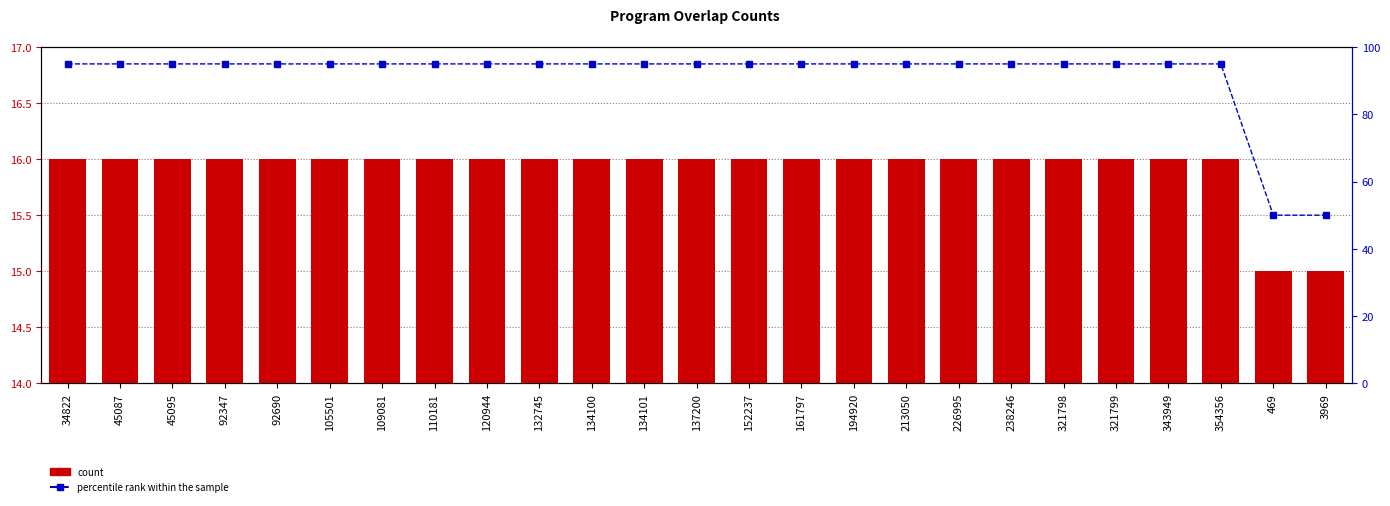

How many groups of bars are there?

25